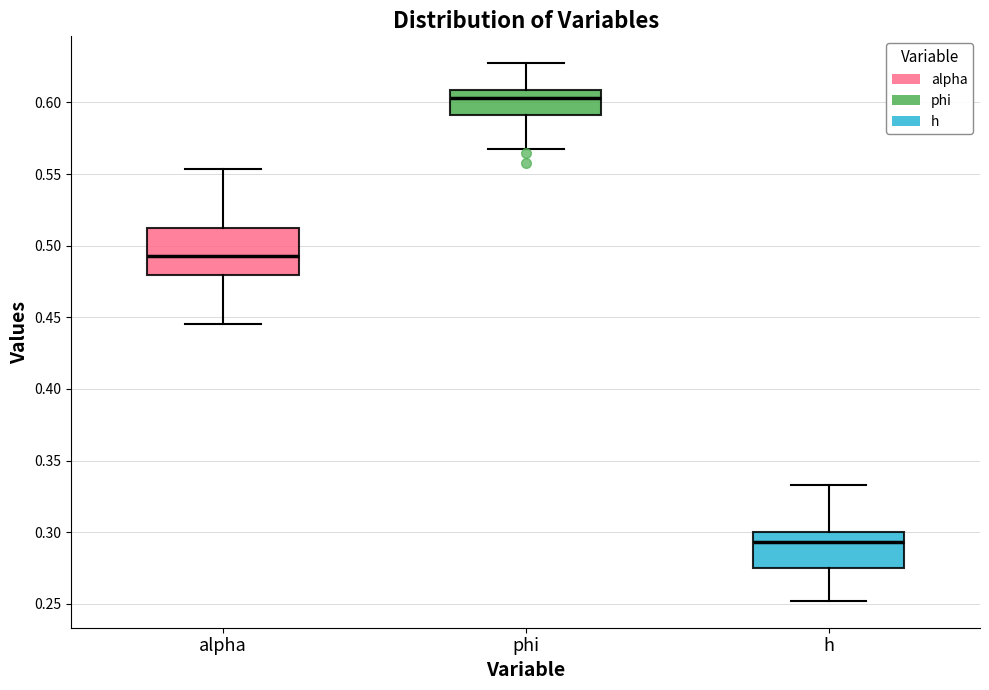

Reading left to right, read every box against the y-axis: the position of its median line, the range the box covers, and the ends of its whiskers. The values are not printed on the chart, so give them approximately, as read against the axis.

alpha: median 0.490, box 0.480 to 0.510, whiskers 0.445 to 0.555
phi: median 0.605, box 0.590 to 0.610, whiskers 0.570 to 0.625
h: median 0.295, box 0.275 to 0.300, whiskers 0.250 to 0.335